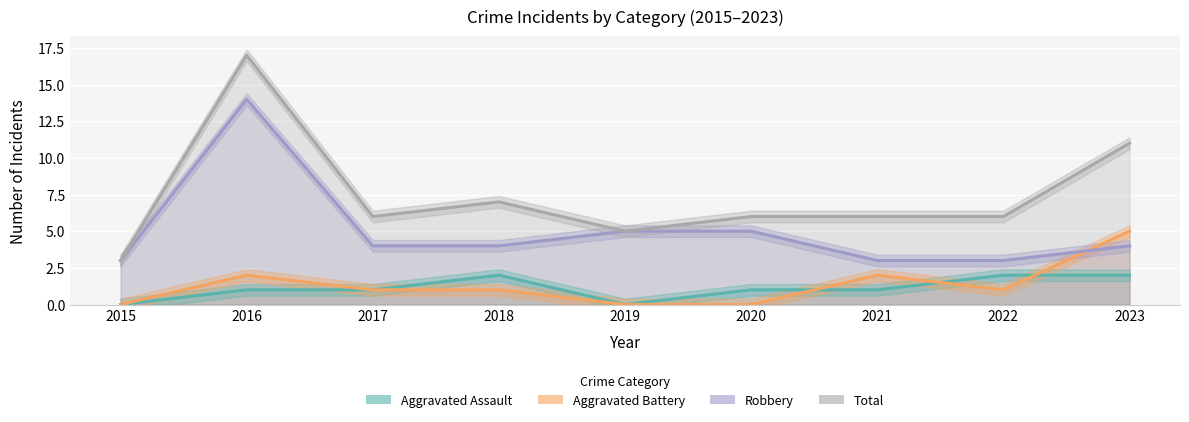

What is the difference between the Robbery values at 2021 and 2023?

1